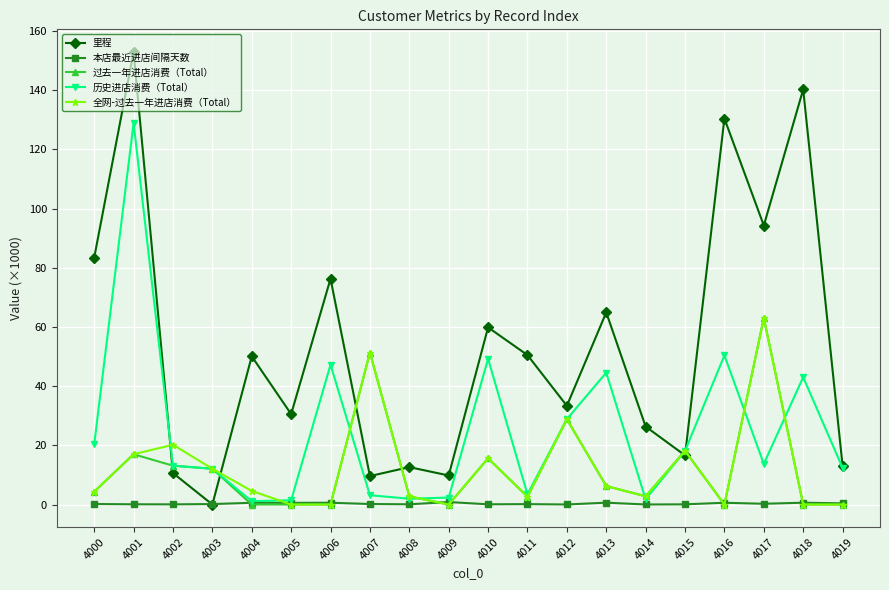

What is the value of the 过去一年进店消费（Total） point at the 13th from the left?

28.8